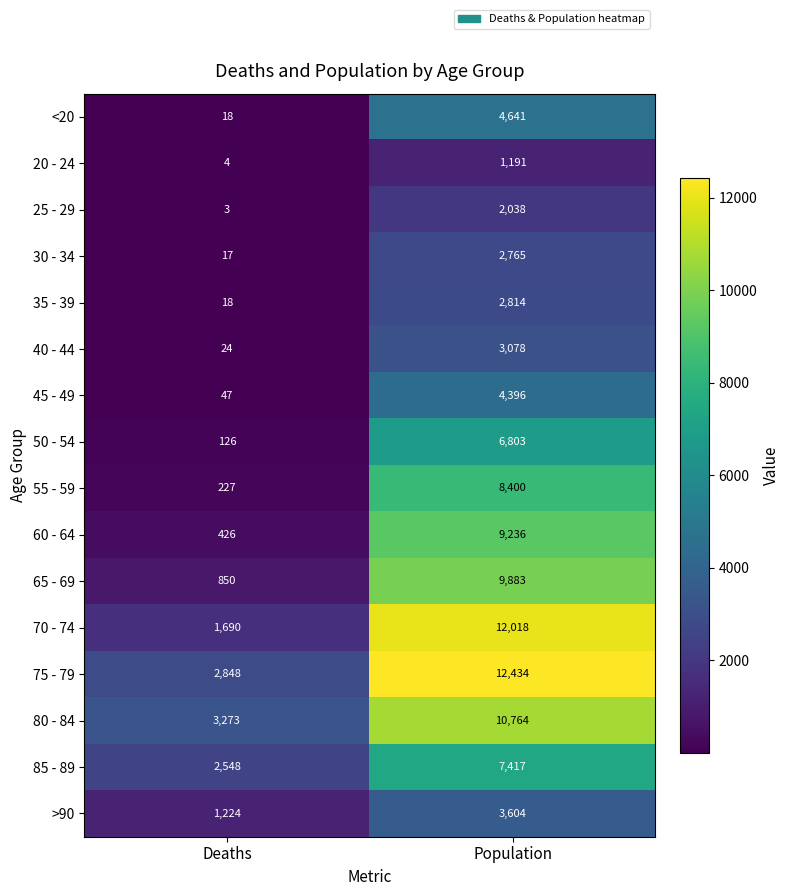

What is the sum of the 20 - 24 values at Deaths and Population?

1195